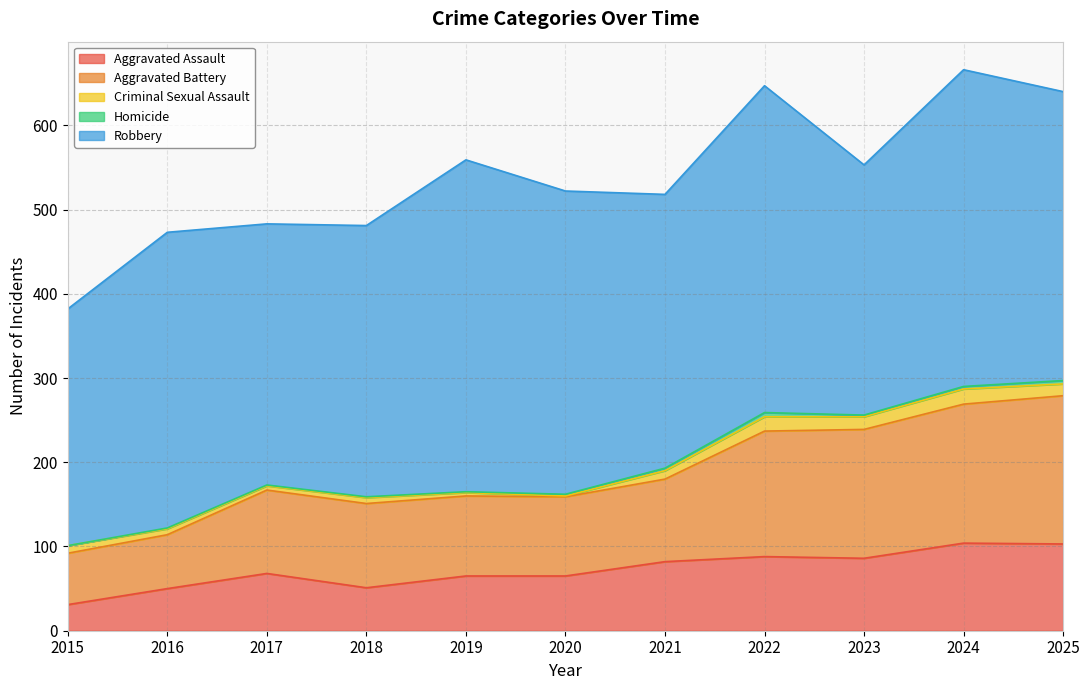

Count the number of categories in the chart.

11